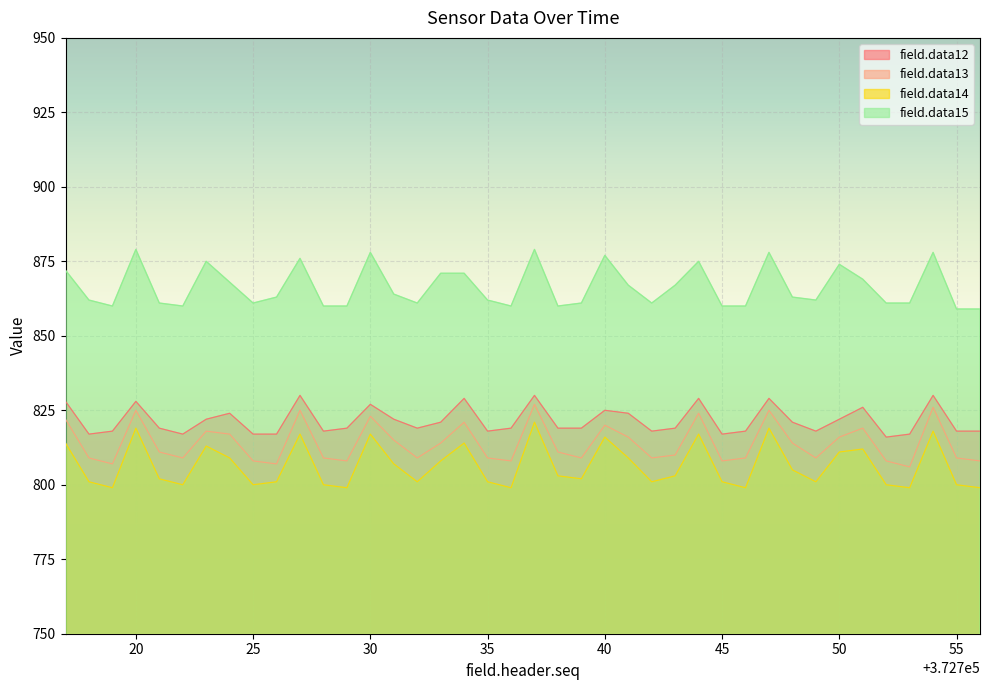

In field.data15, how many points are lower than both neighbors (excluding endpoints)?

8